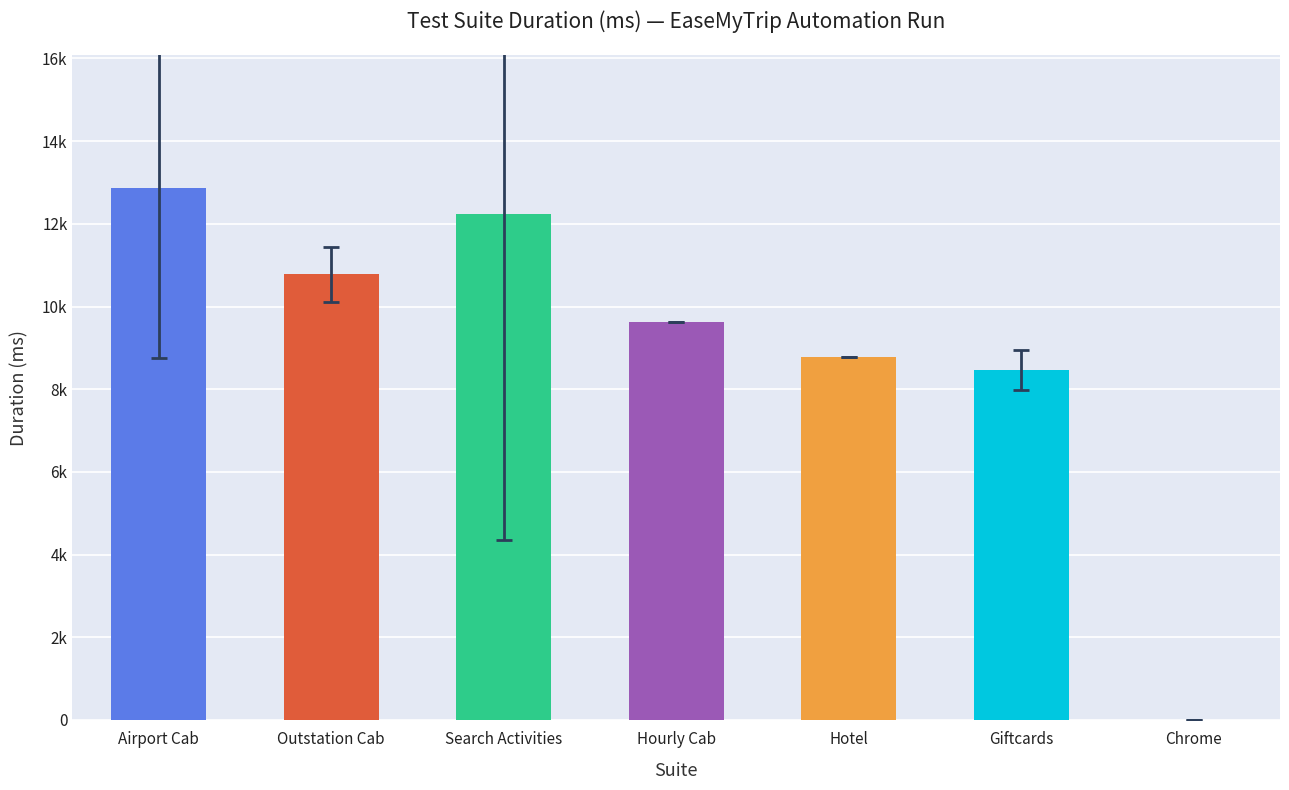

List the labels in order of value, largest first.

Airport Cab, Search Activities, Outstation Cab, Hourly Cab, Hotel, Giftcards, Chrome